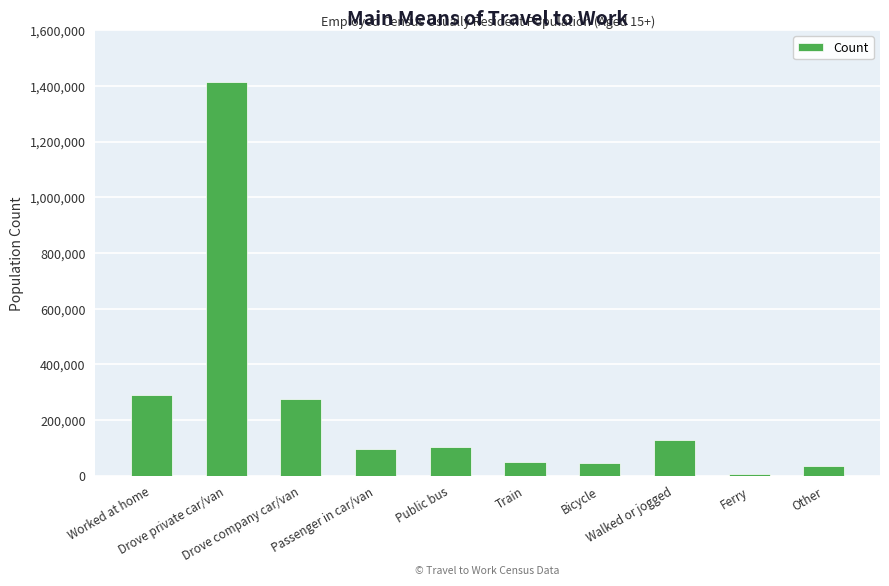

Does the chart contain stacked bars?

No